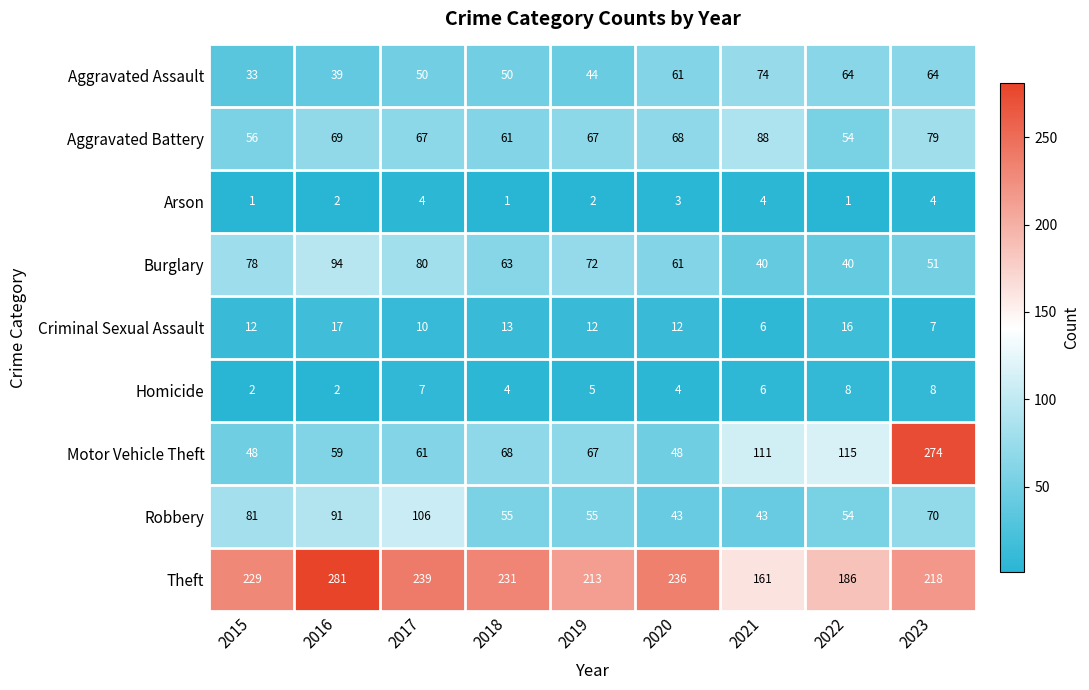

What is the sum of the Theft values at 2021 and 2022?

347